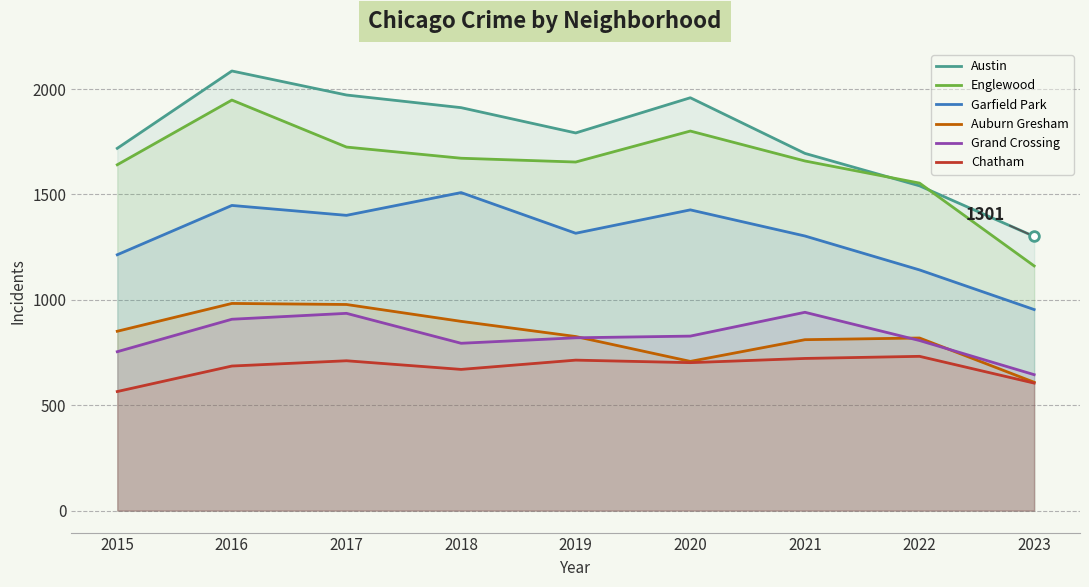

Count the number of categories in the chart.

9